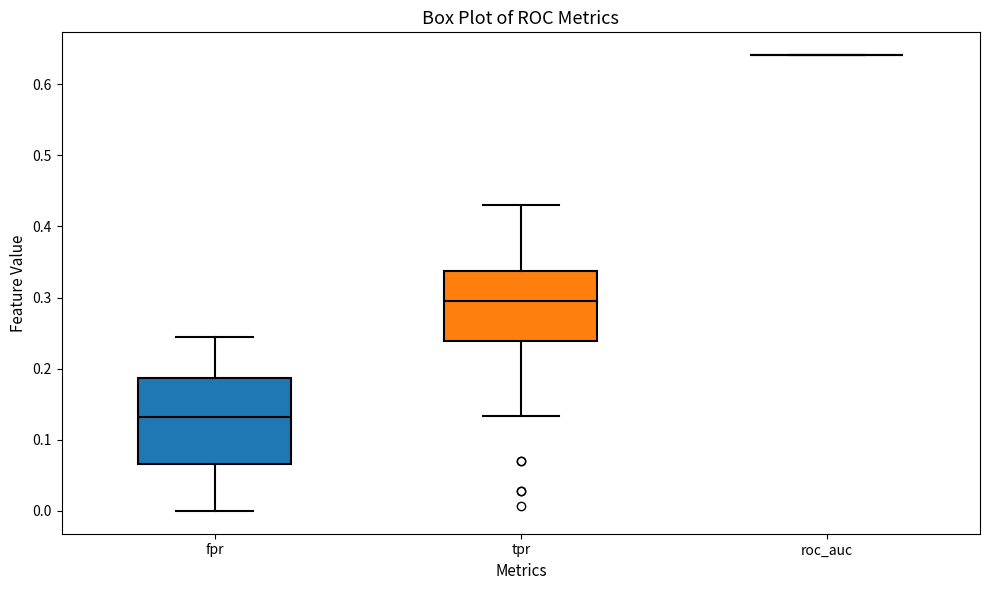

Which box is the tallest, from its lower edge to its upper edge?

fpr